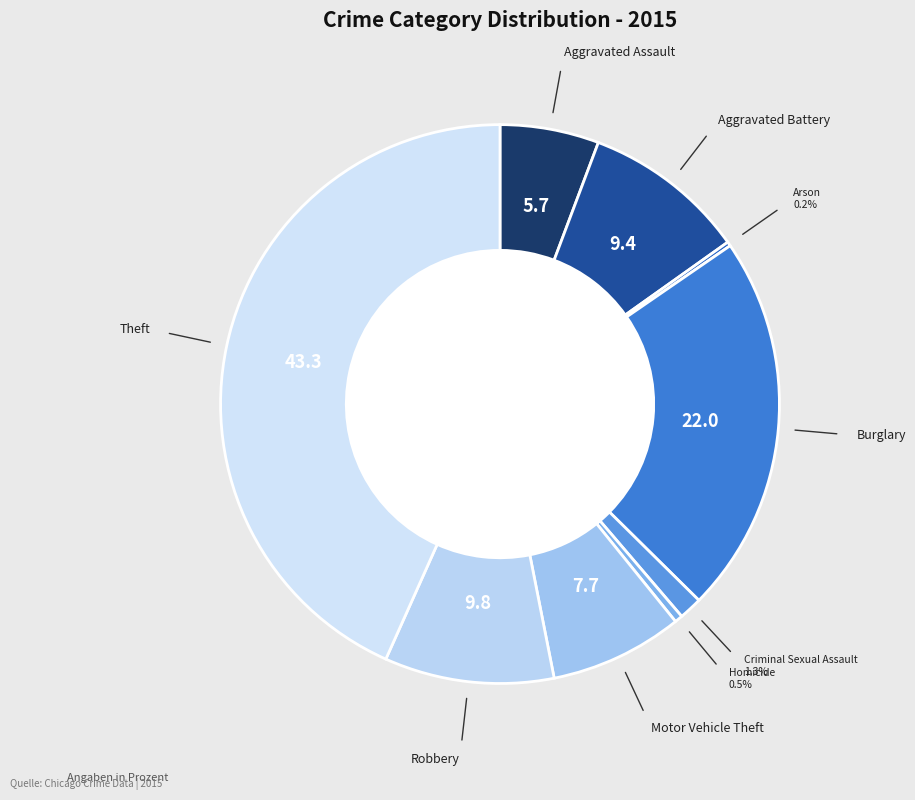

Which slice is the smallest?

Arson